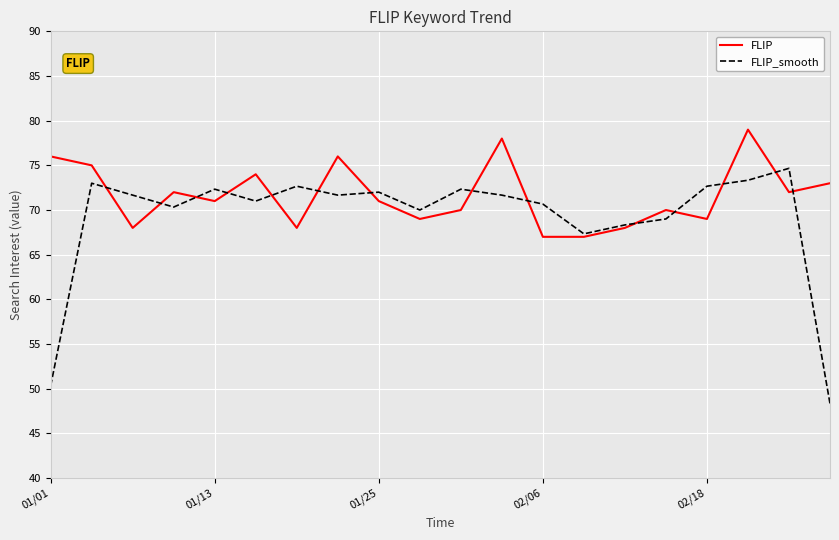

Which series has the widest spread of values?

FLIP_smooth